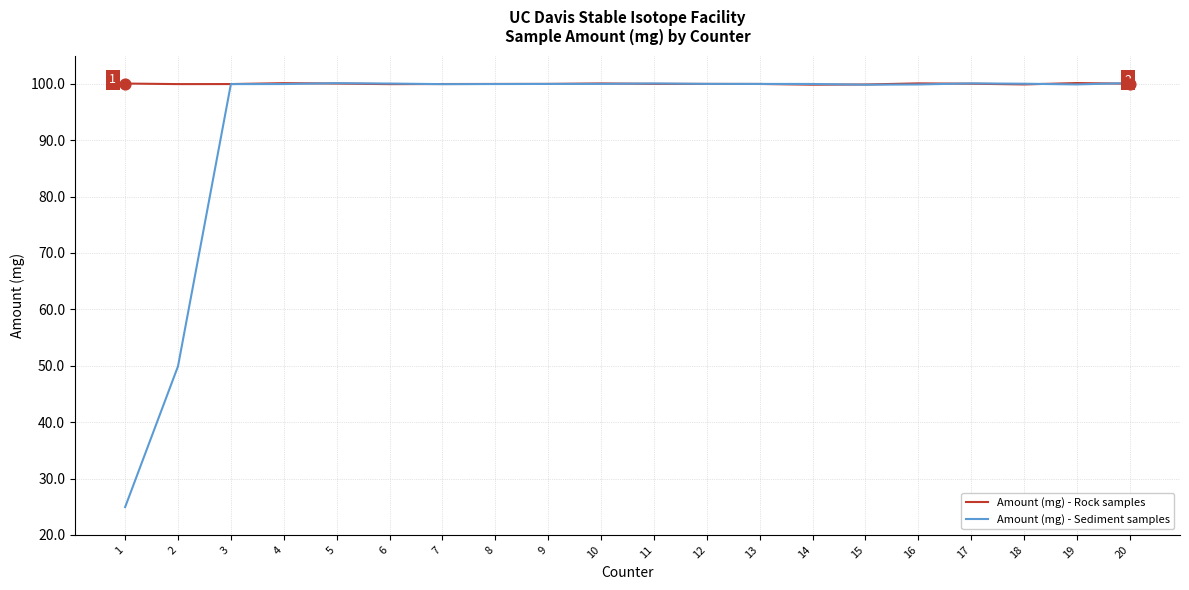

Which series has the largest range (max minus min)?

Amount (mg) - Sediment samples